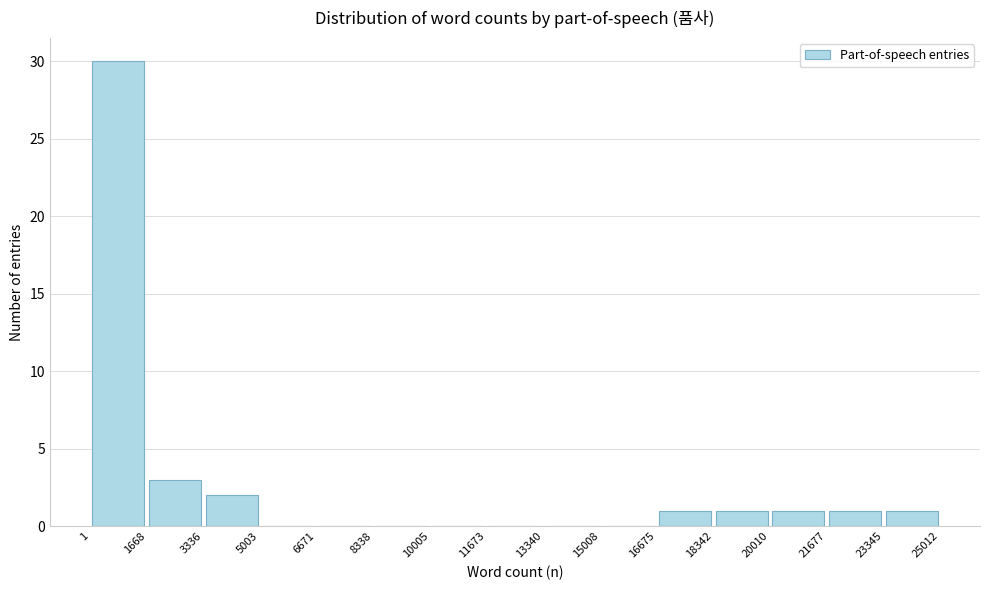

How tall is the bar that spans 16675 to 18342 on the x-axis? The values are not printed on the chart, so give them approximately, as read against the axis.

1